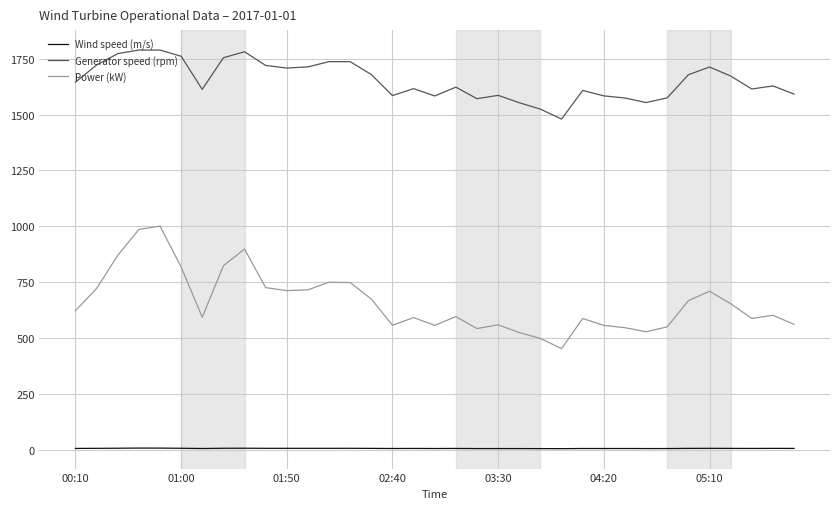

Does the chart display data point markers on the line(s)?

No